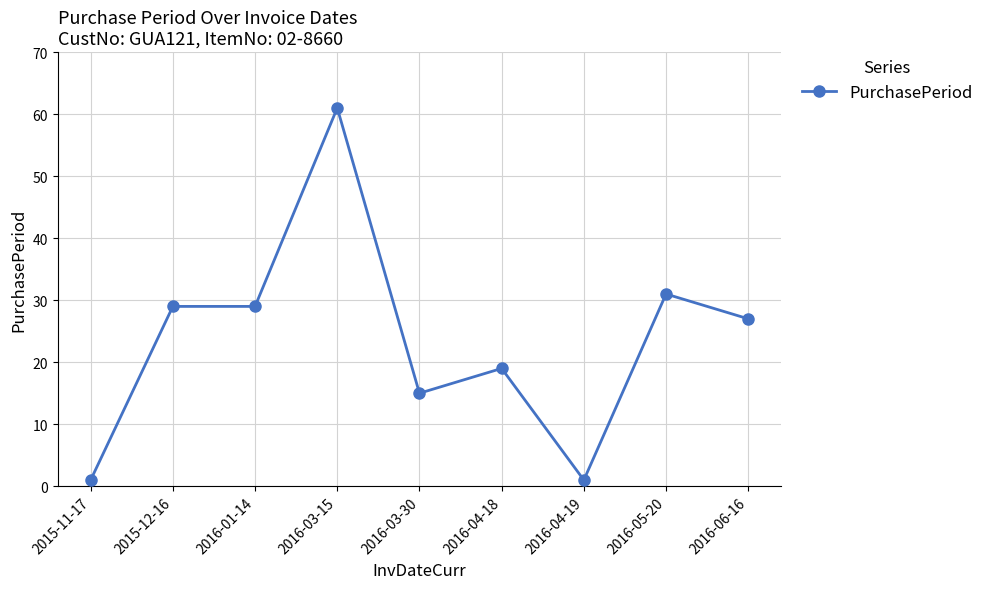

What is the average value?

24